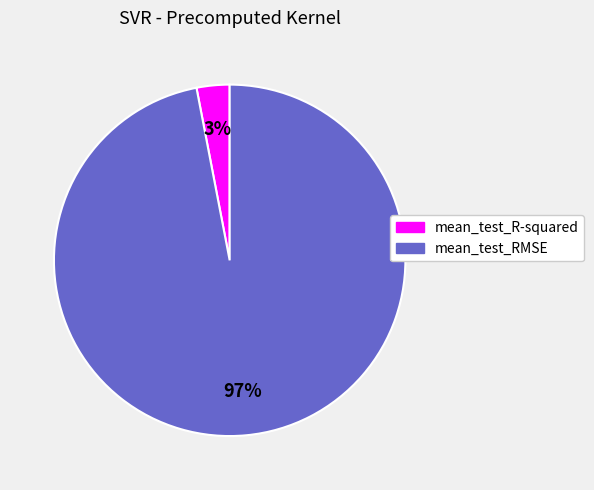

Is mean_test_RMSE the majority of the pie?

Yes